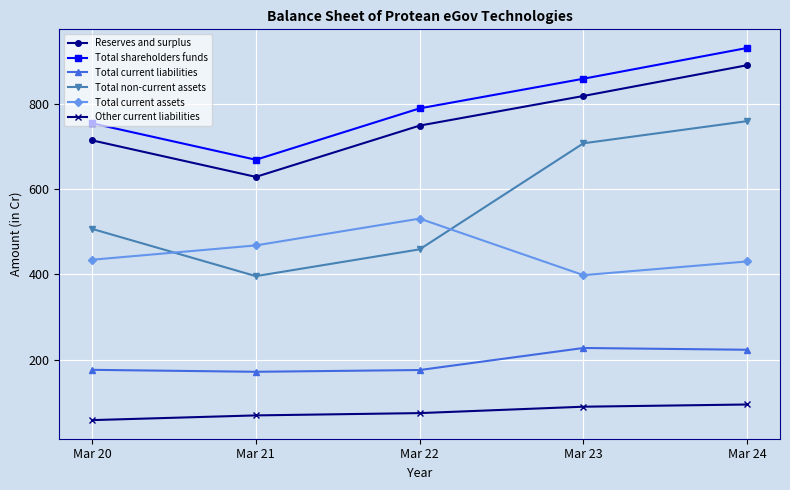

How many values in the Reserves and surplus series are below 748?

2